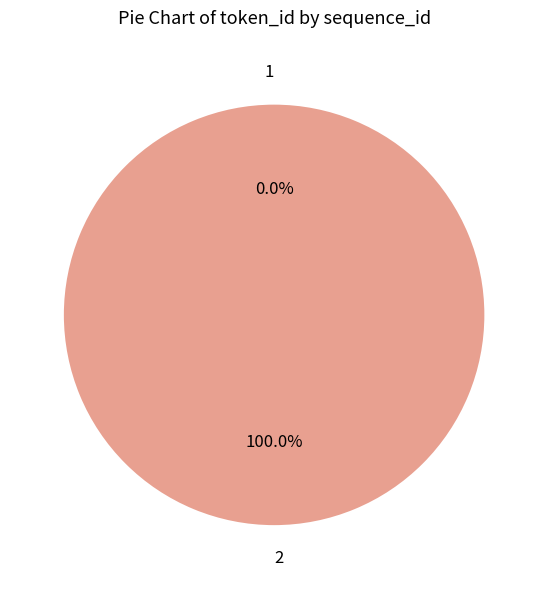

Between 2 and 1, which is larger?

2